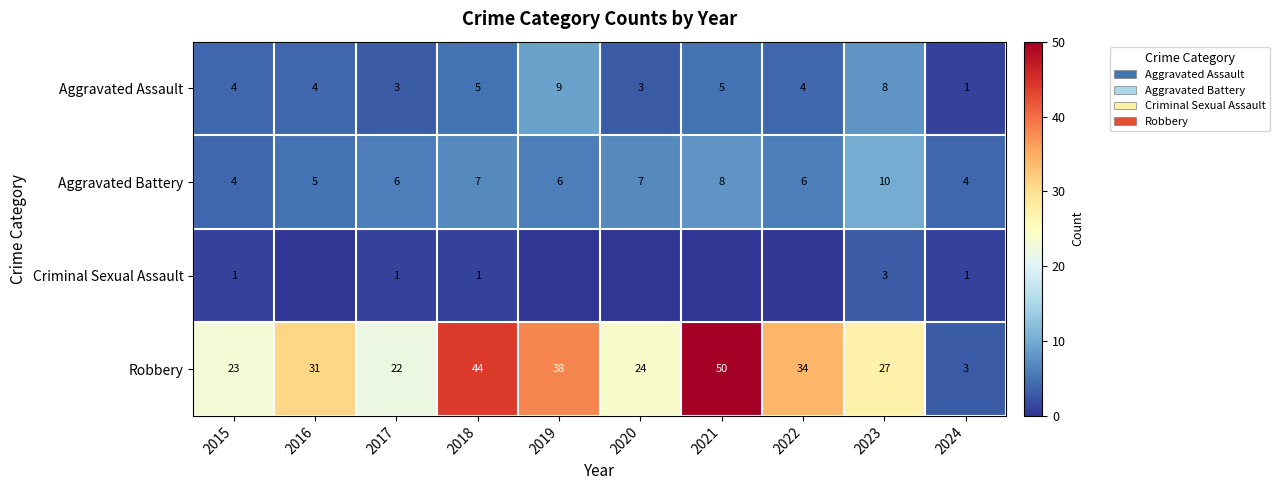

Is it true that Aggravated Assault equals 6 at 2015?

False